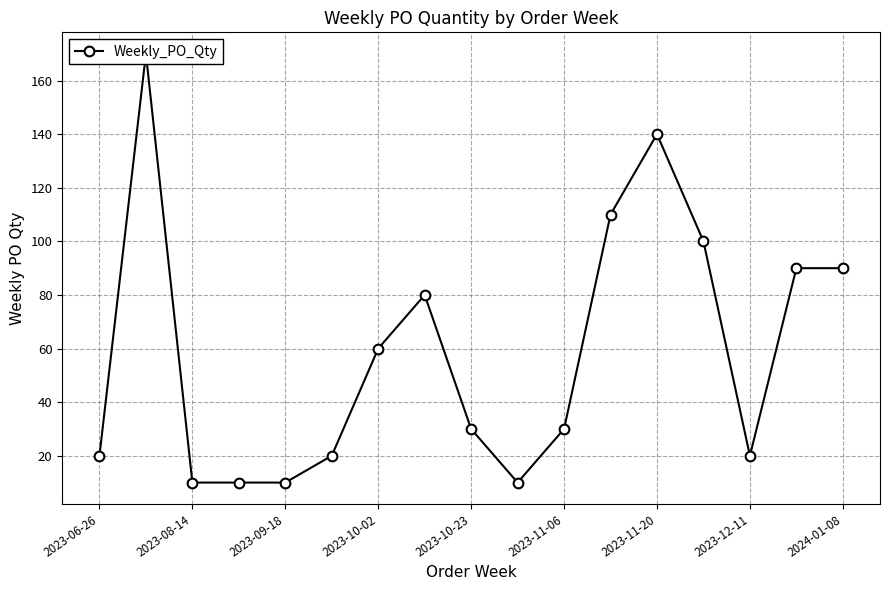

What is the sum of all values?

1000